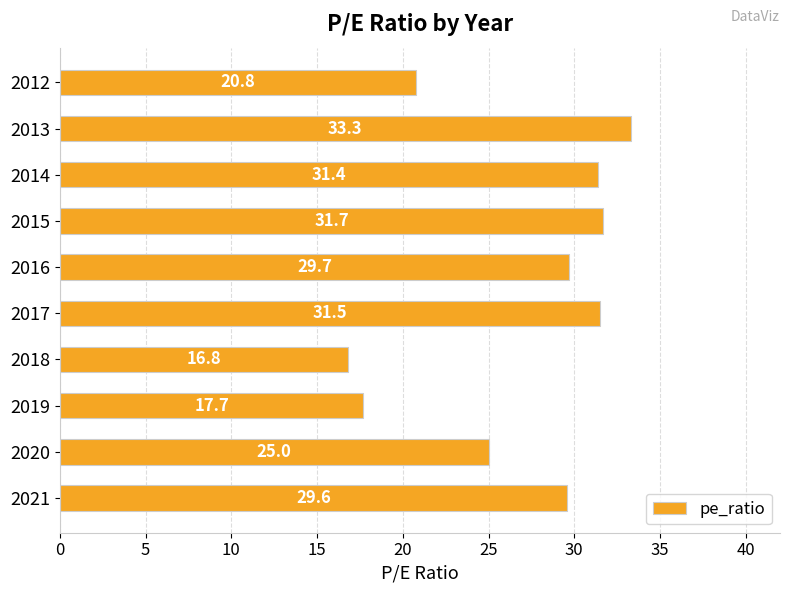

Which category has the highest value across all series?

2013